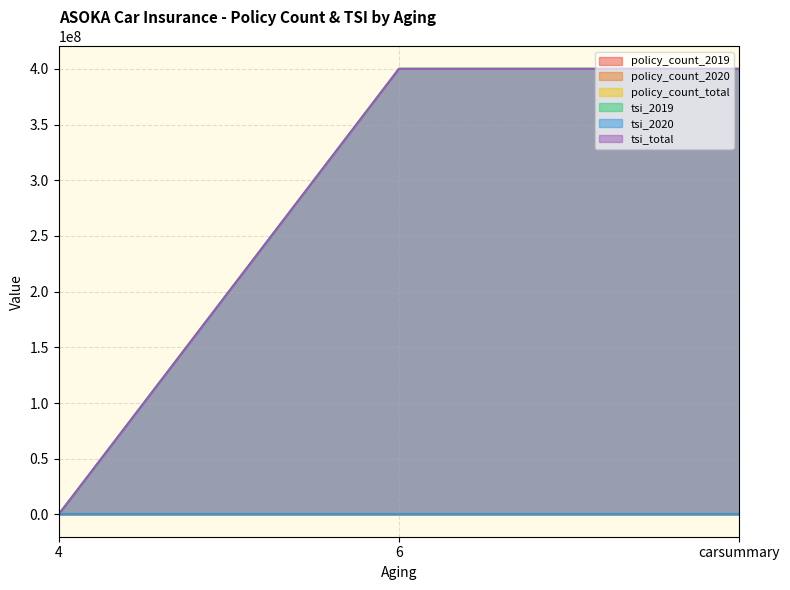

What is the difference between the maximum and minimum values in the tsi_2019 series?

400100000